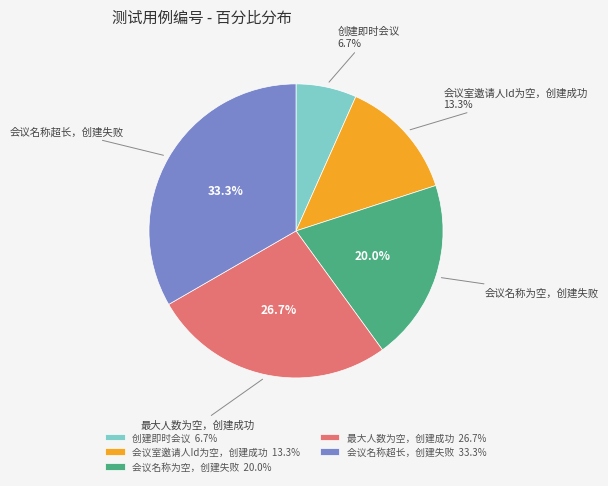

What is the ratio of the value at 创建即时会议 to the value at 会议名称超长，创建失败?

0.2